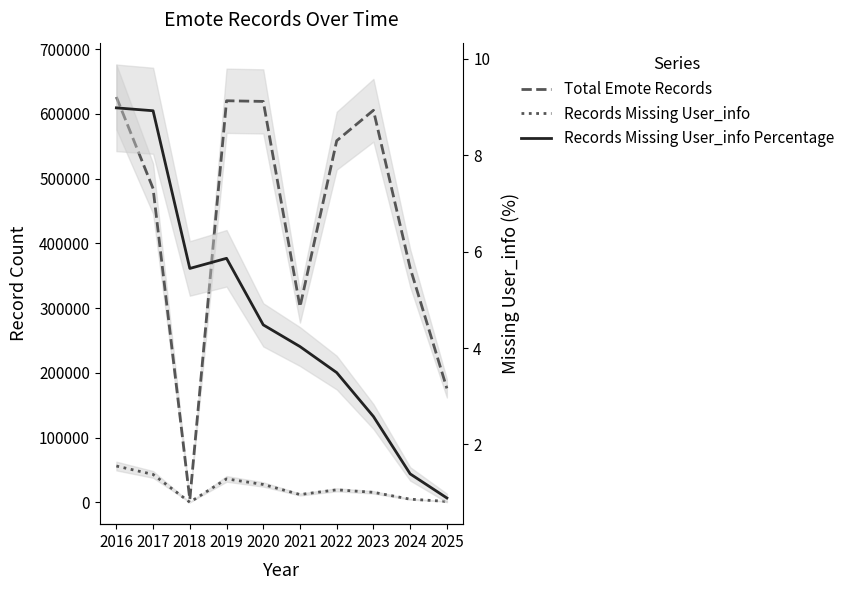

At how many categories does at least one series exceed 343192?

7